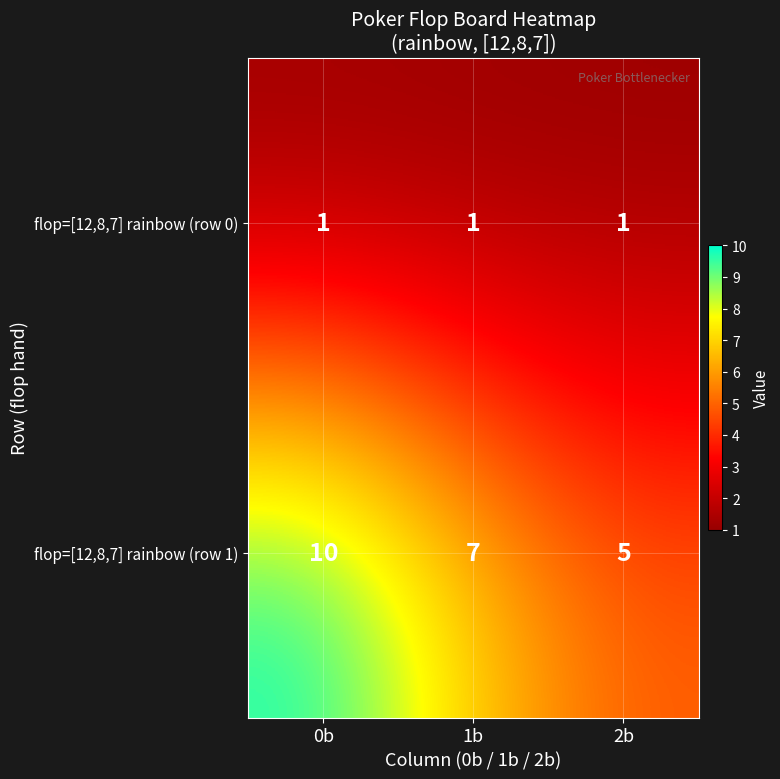

Reading right to left, extract all data points from this chart.

flop=[12,8,7] rainbow (row 0): 1	1	1
flop=[12,8,7] rainbow (row 1): 5	7	10